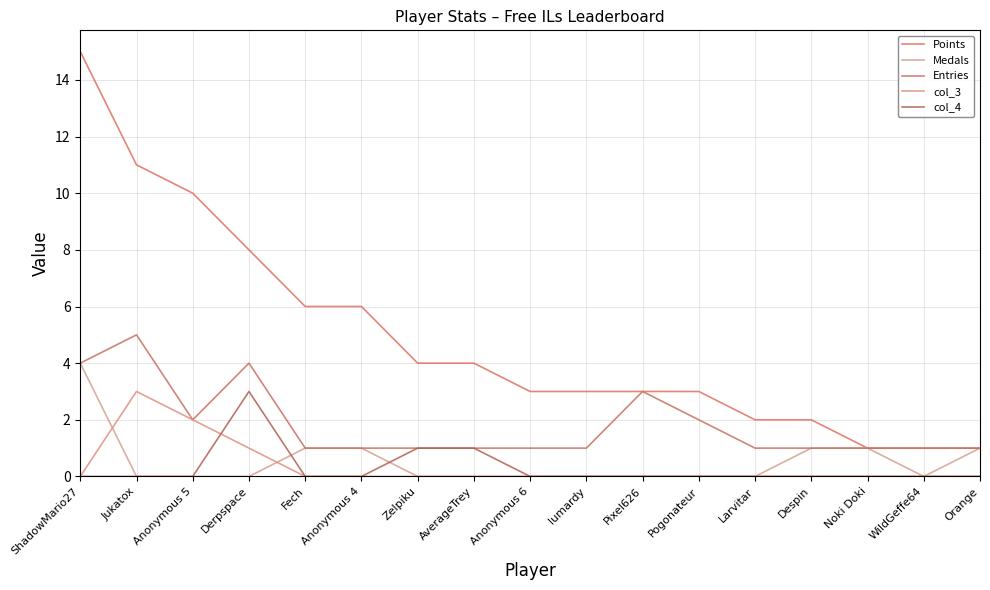

What is the sum of all Medals values?

9